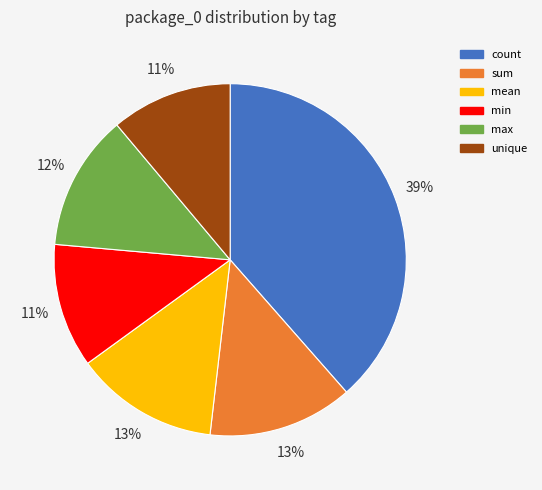

Count the number of slices in the pie.

6